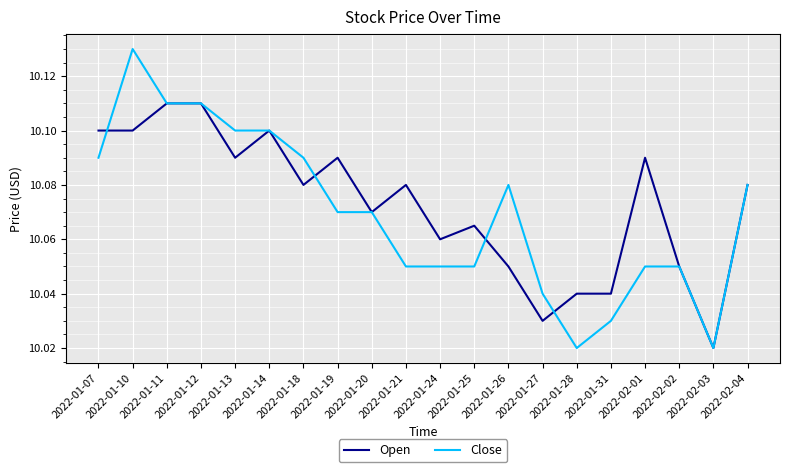

What is the sum of all Open values?

201.5